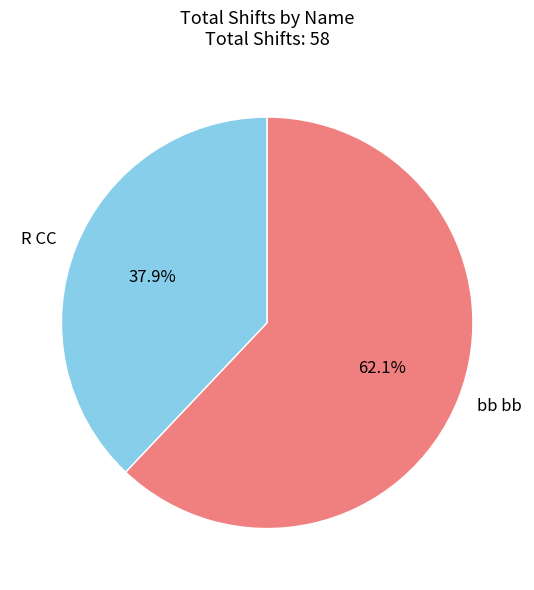

What is the total percentage of R CC and bb bb?

100.0%